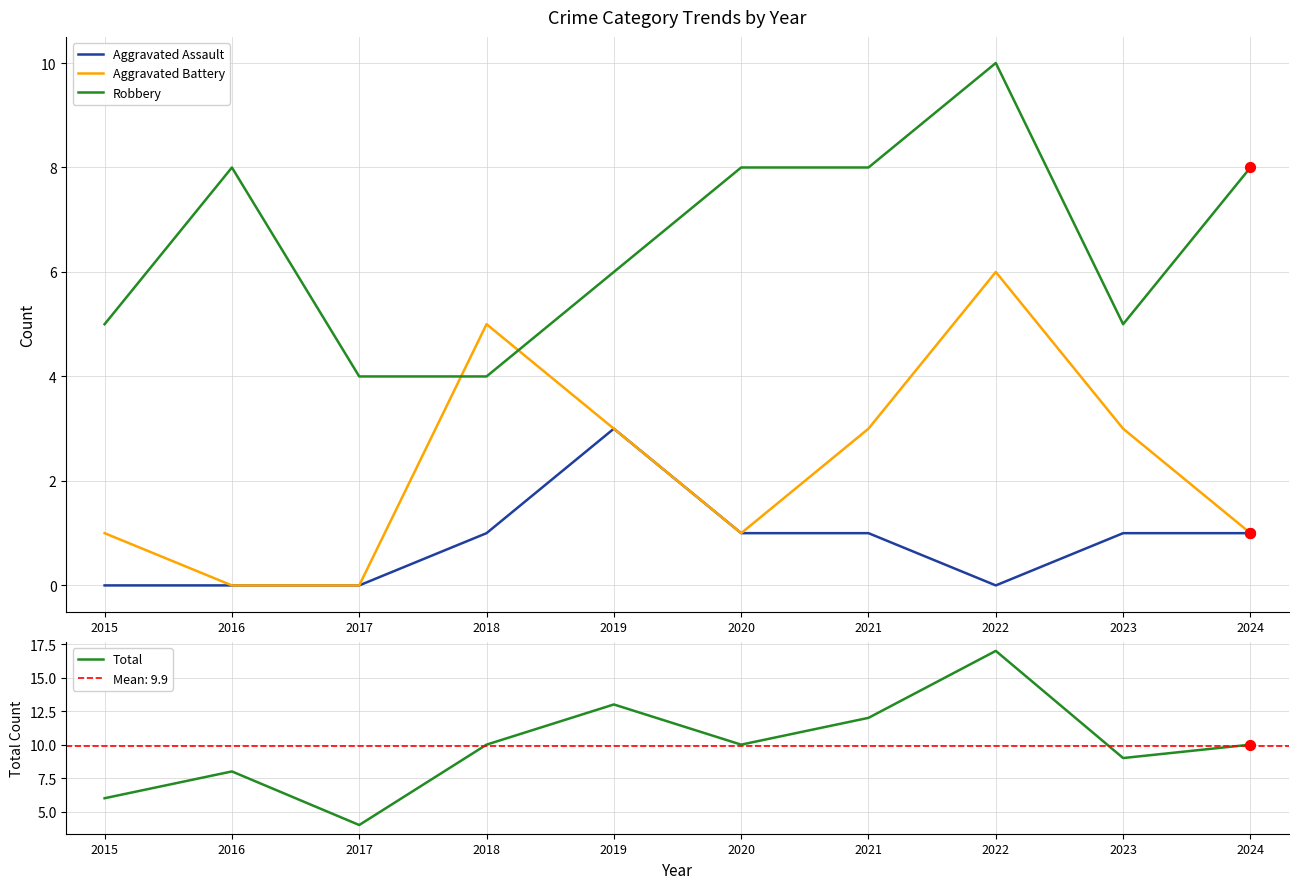

What is the total value across all series at 2017?

8